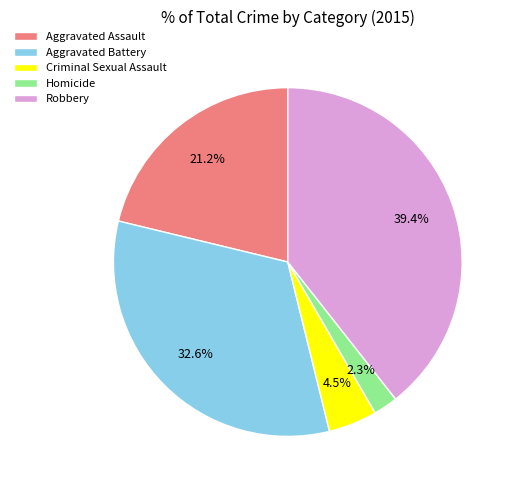

How many segments does this pie chart have?

5